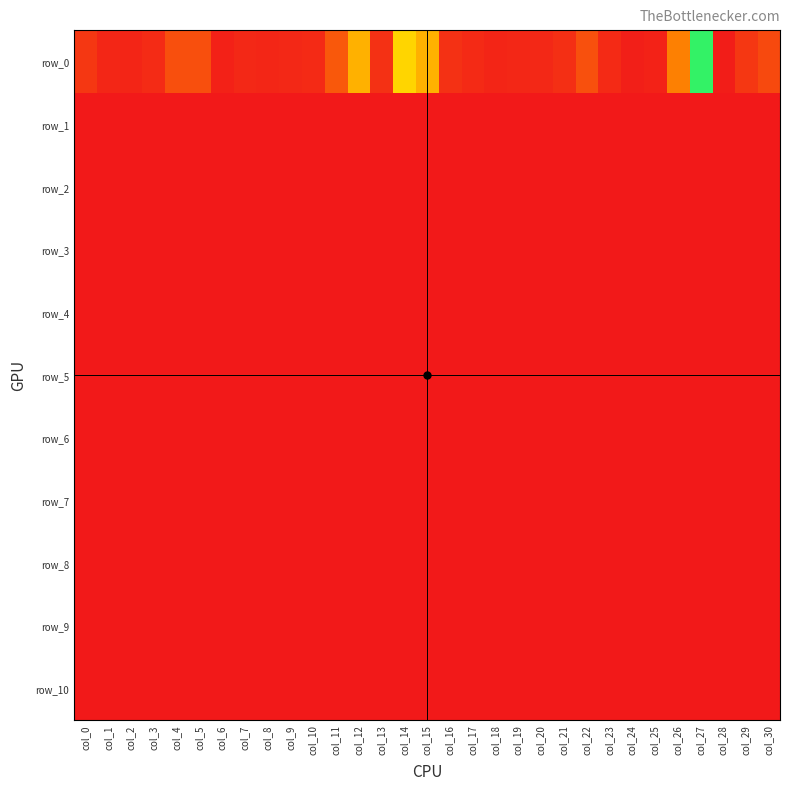

At which label is row_5 closest to 3644?

col_22